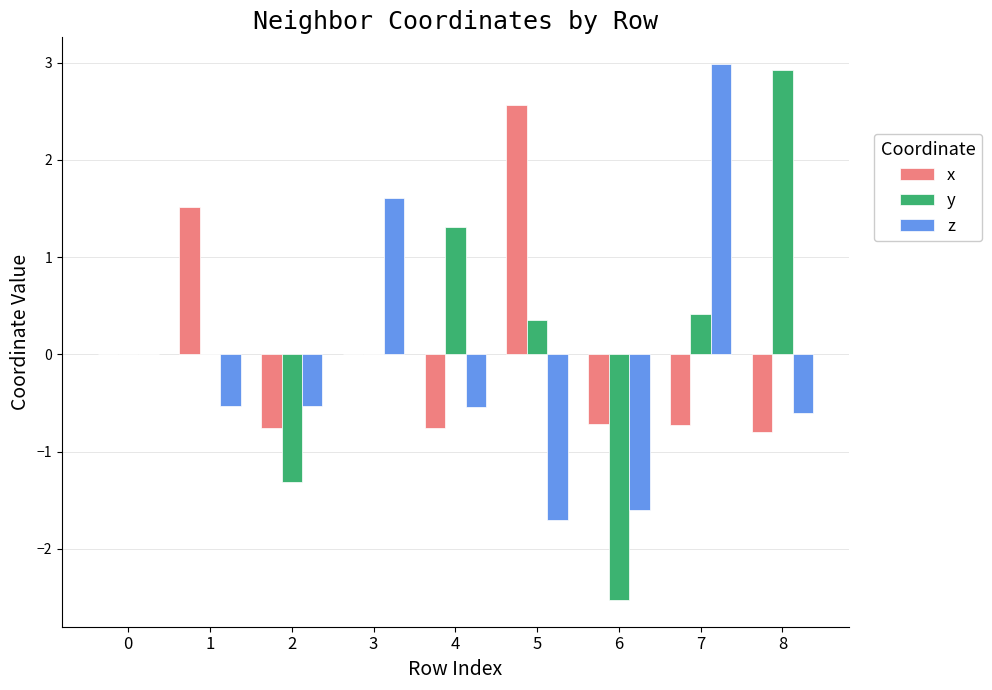

What is the total value across all series at 3?

1.6